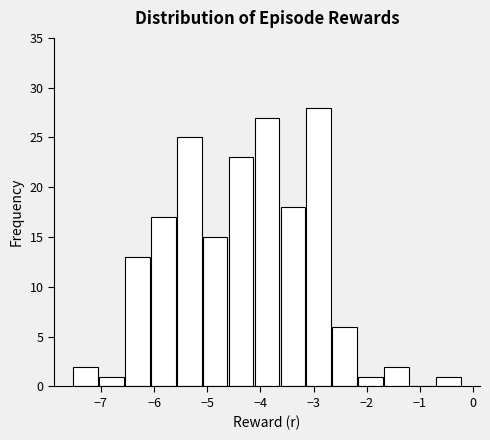

Reading left to right, list every bar in this chart as the range it spans on the x-axis followed by its height. Neither the bar edges nor the heights are printed on the chart, so give them approximately, as read against the axes.

-7.5 to -7.0: 2
-7.0 to -6.6: 1
-6.6 to -6.1: 13
-6.1 to -5.6: 17
-5.6 to -5.1: 25
-5.1 to -4.6: 15
-4.6 to -4.1: 23
-4.1 to -3.6: 27
-3.6 to -3.1: 18
-3.1 to -2.7: 28
-2.7 to -2.2: 6
-2.2 to -1.7: 1
-1.7 to -1.2: 2
-1.2 to -0.7: 0
-0.7 to -0.2: 1